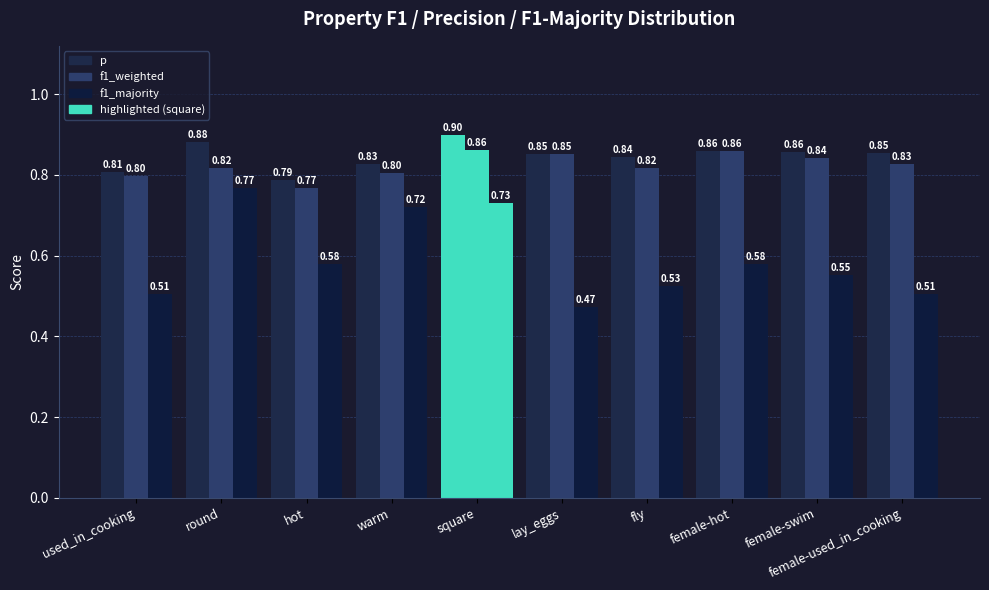

The value of p at lay_eggs is 0.9. True or false?

True